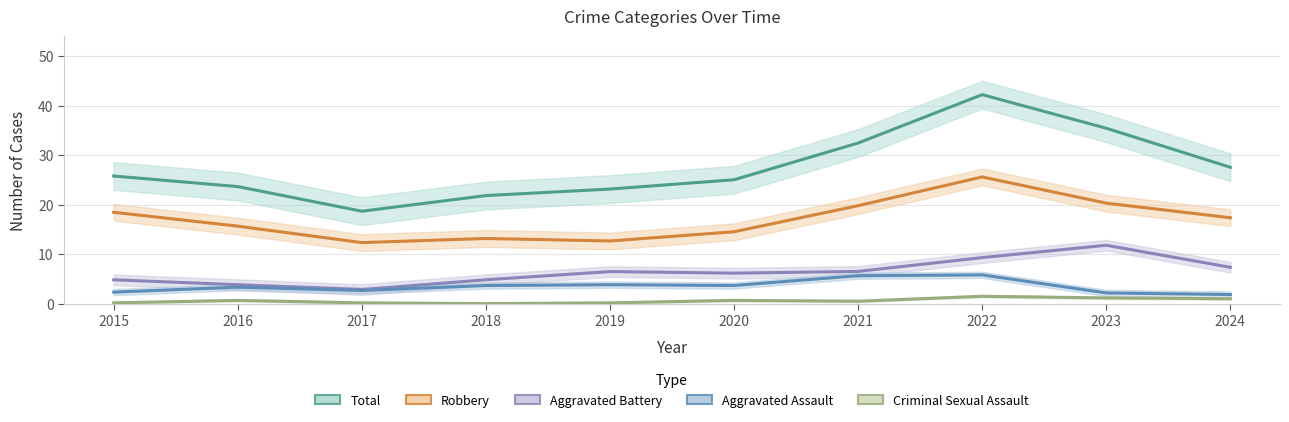

What is the sum of all Aggravated Battery values?

64